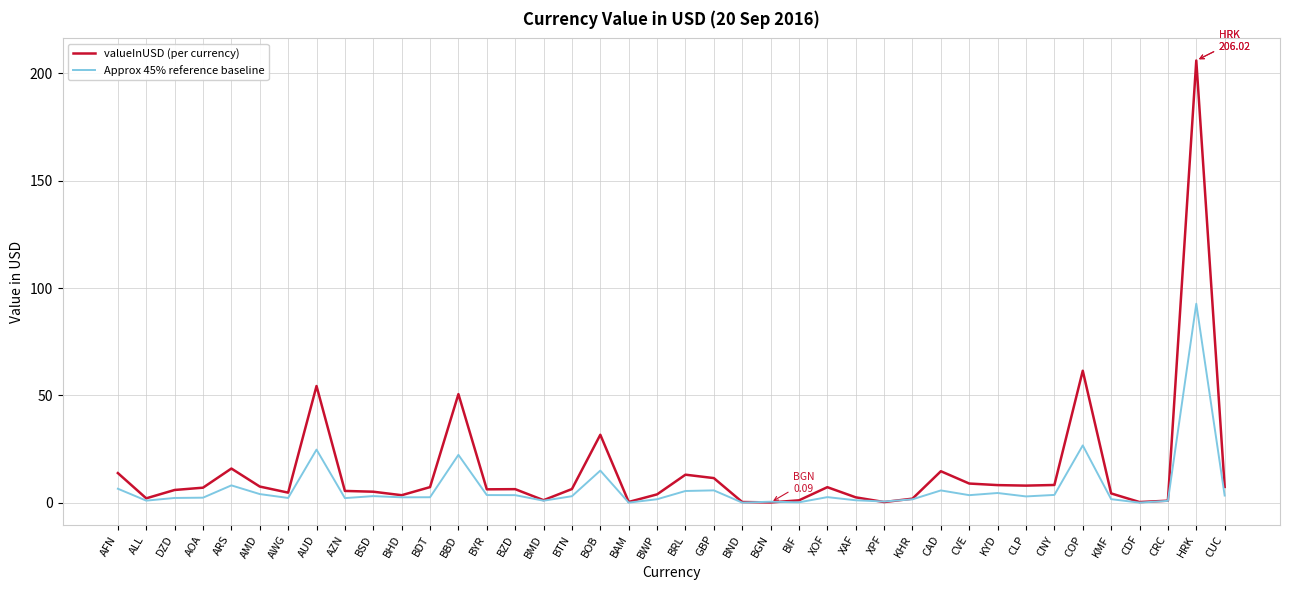

What is the value of the valueInUSD (per currency) point at the 4th from the left?

7.0